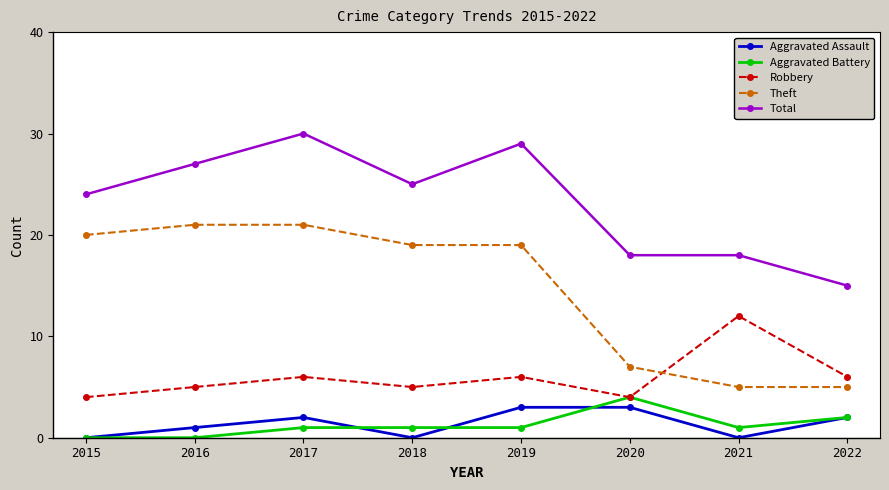

What is the average value of the Aggravated Assault series?

1